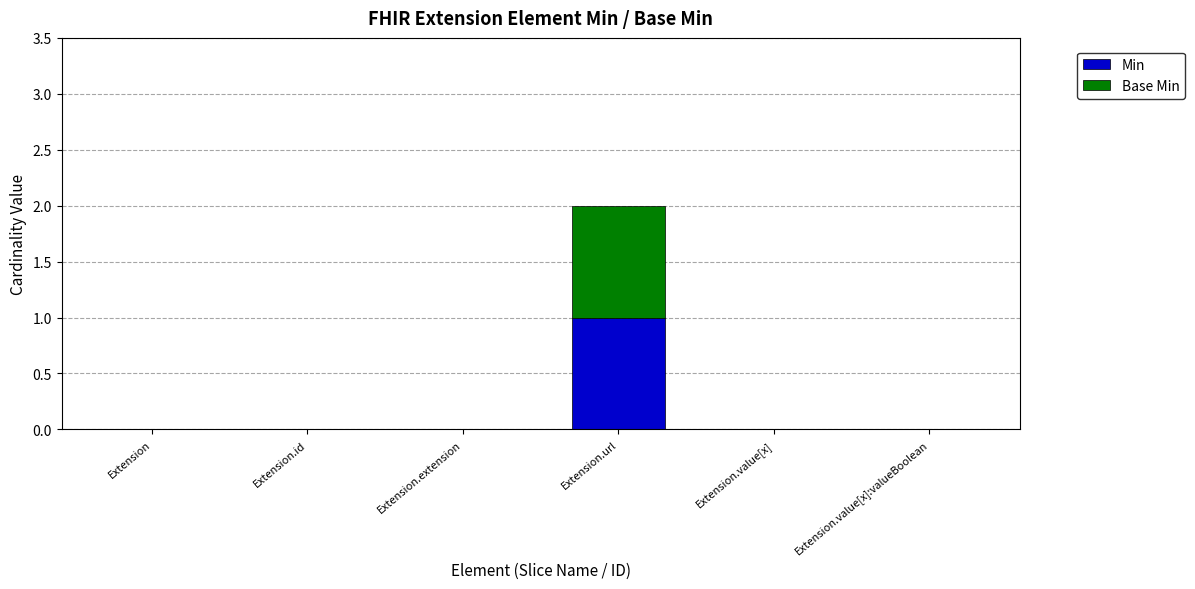

Are the bars horizontal?

No